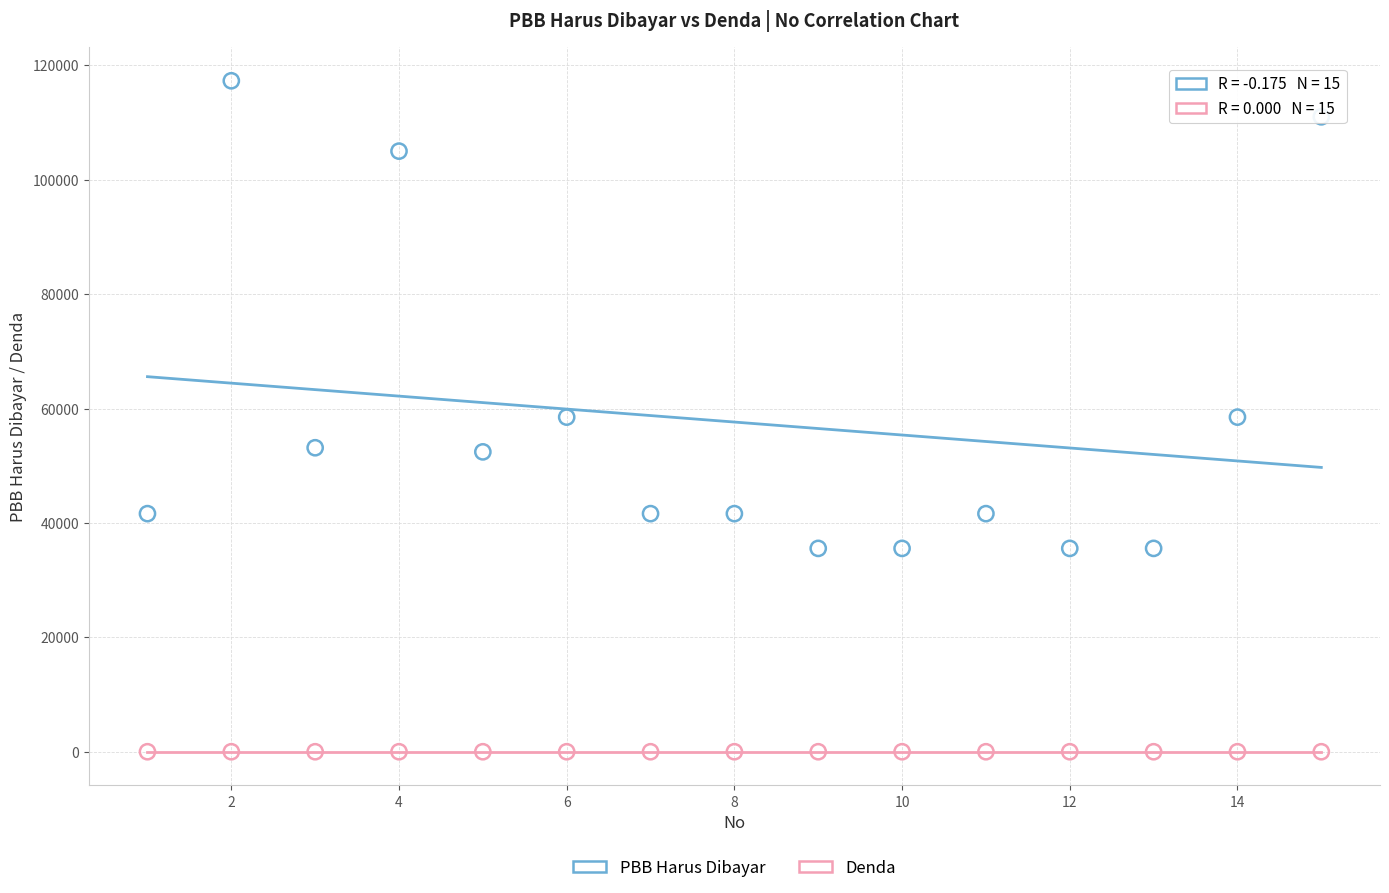

Which series contains the highest Y value?

PBB Harus Dibayar